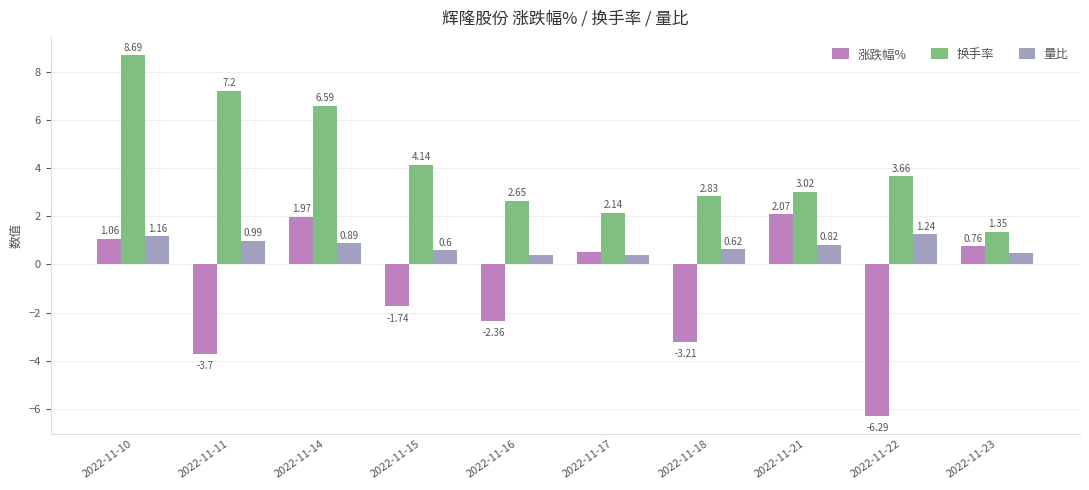

How many groups of bars are there?

10